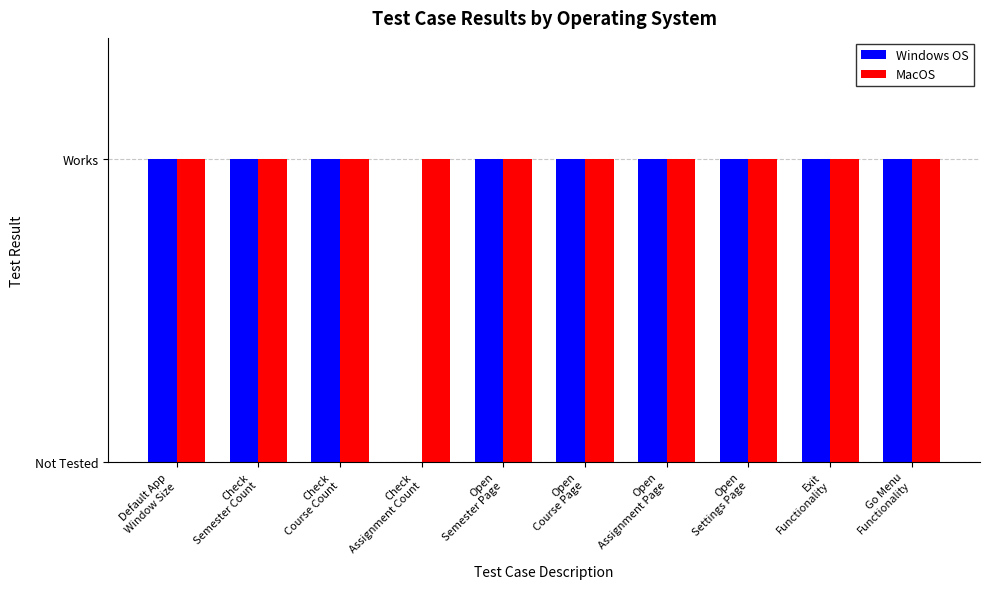

Does the chart contain stacked bars?

No